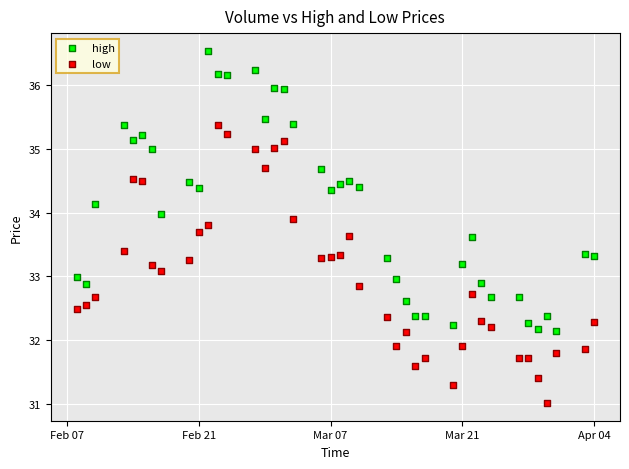

What are all the series names shown in the legend?

high, low